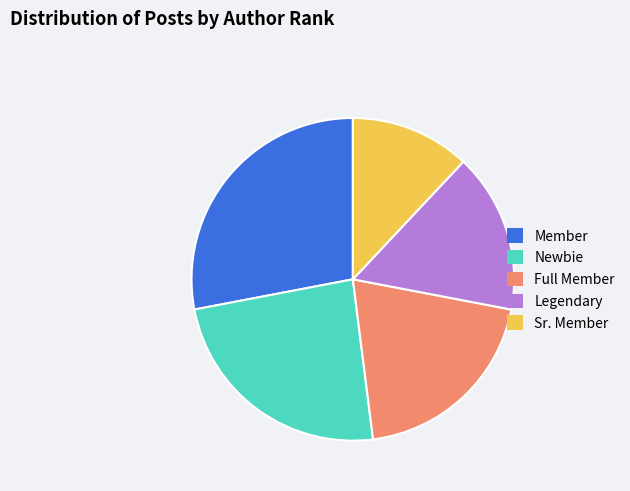

Is Full Member the majority of the pie?

No